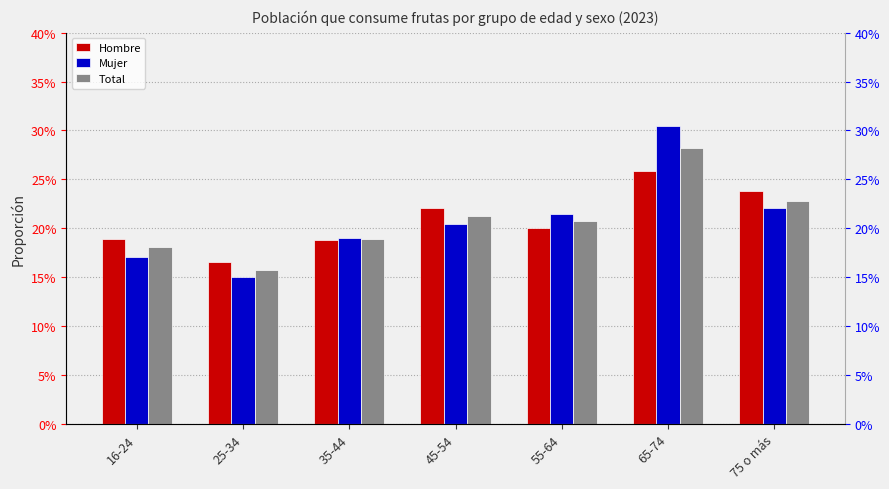

Is the value of Hombre at 25-34 greater than the value of Total at 55-64?

No